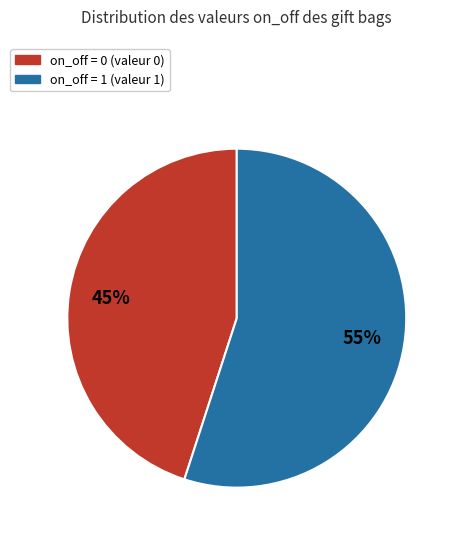

To the nearest percent, what is the difference between the largest and smallest slice percentages?

10%